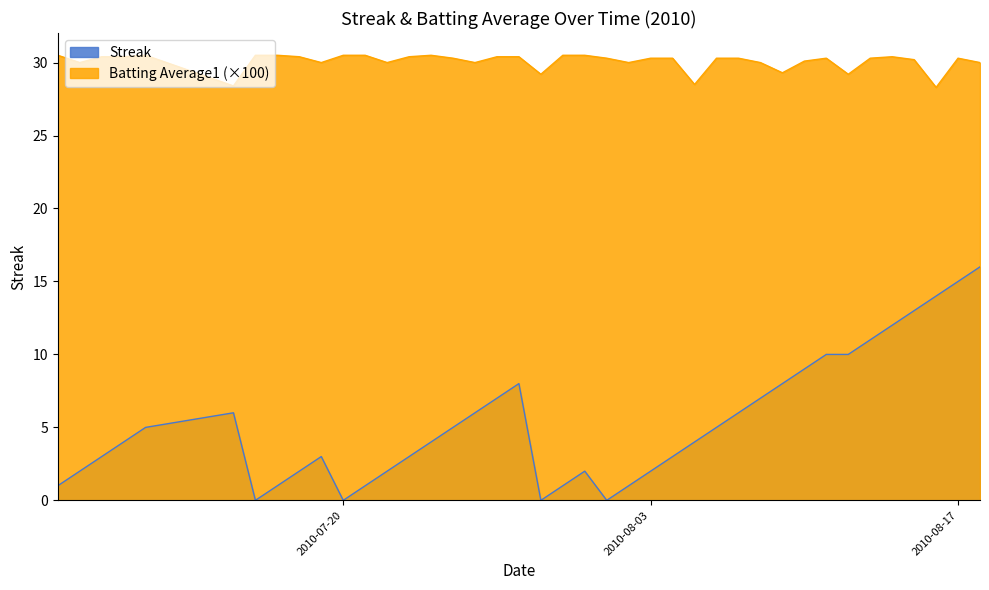

How many lines are shown in the chart?

2